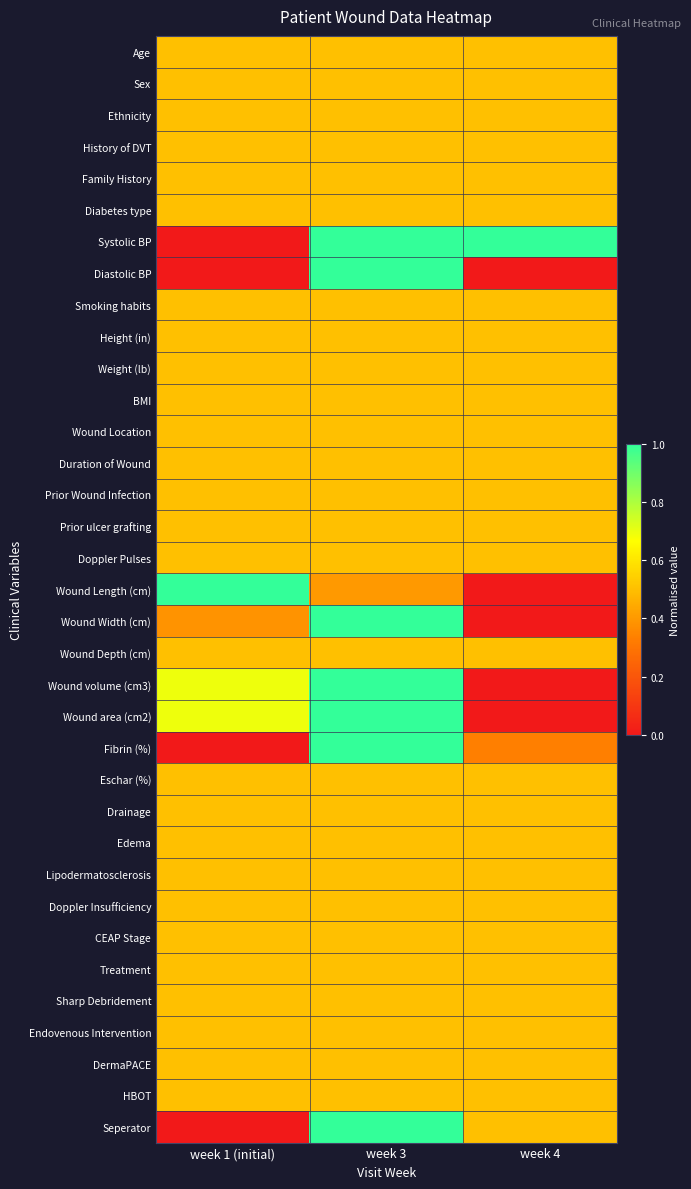

Which series has the largest total across all categories?

Systolic BP